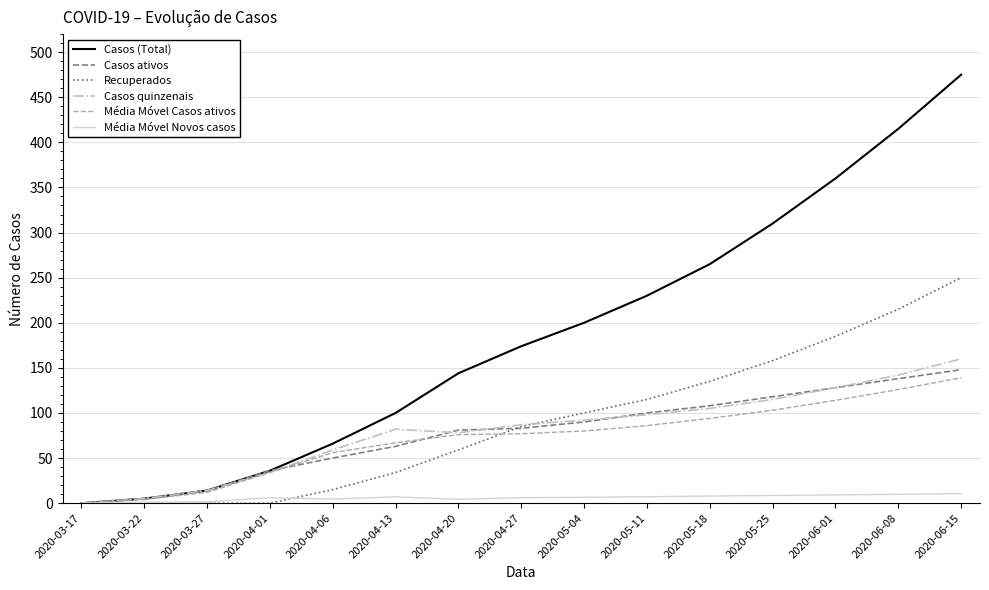

Rank the series by their maximum value, from lowest to highest.

Média Móvel Novos casos, Média Móvel Casos ativos, Casos ativos, Casos quinzenais, Recuperados, Casos (Total)